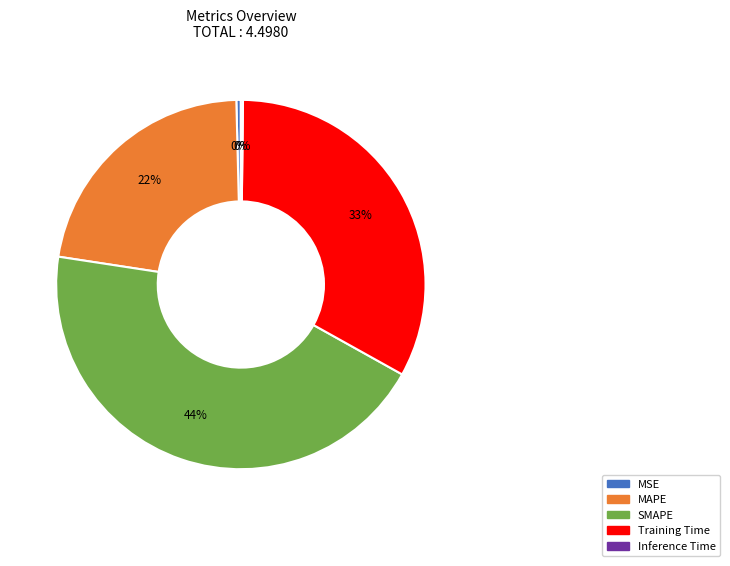

To the nearest percent, what is the difference between the SMAPE and Training Time slice percentages?

11%